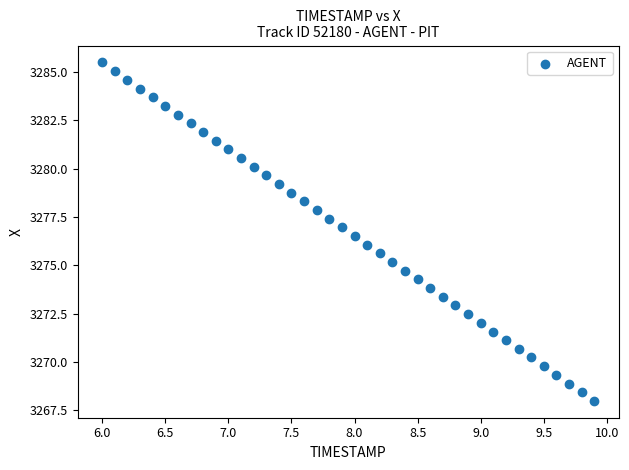

What is the range of Y values (max minus min)?

17.5